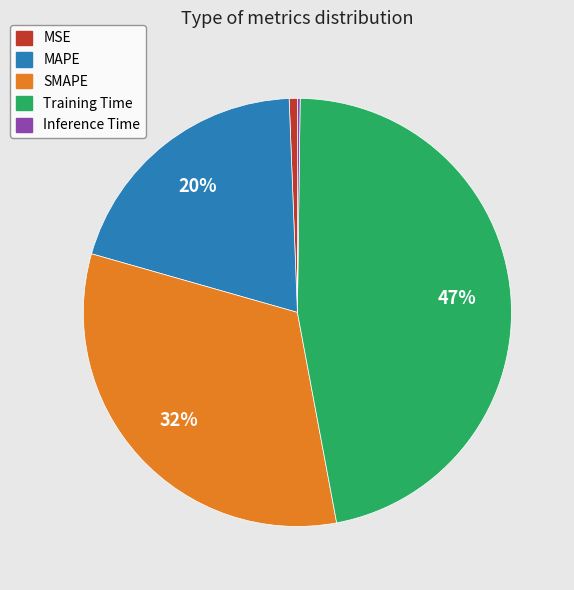

What is the largest slice in the pie chart?

Training Time